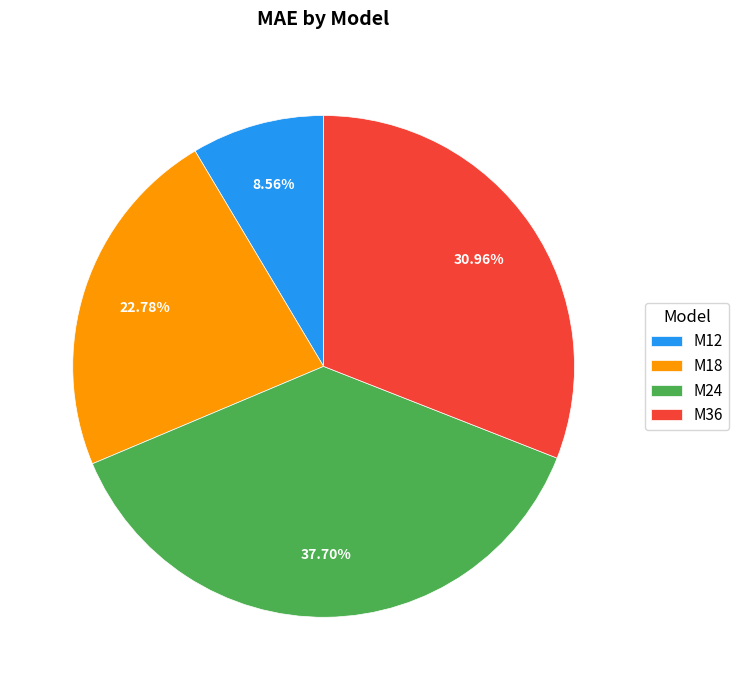

To the nearest percent, what percentage of the pie is M18?

23%